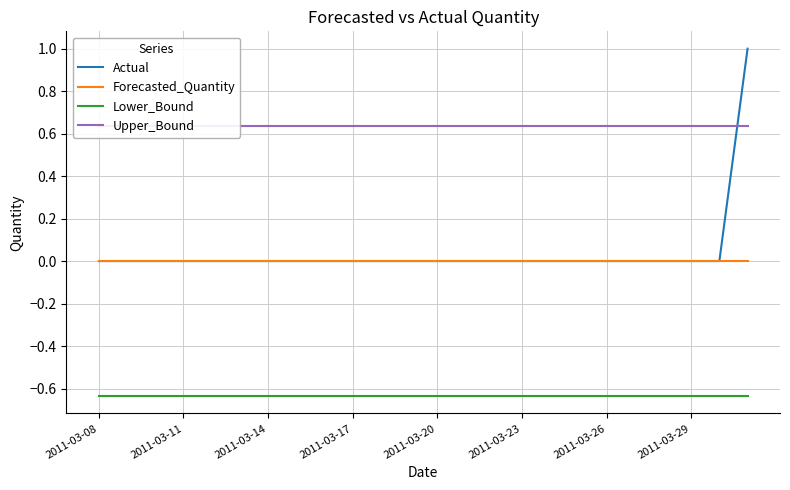

Is the value of Upper_Bound at 22 greater than the value of Forecasted_Quantity at 2011-03-08?

Yes